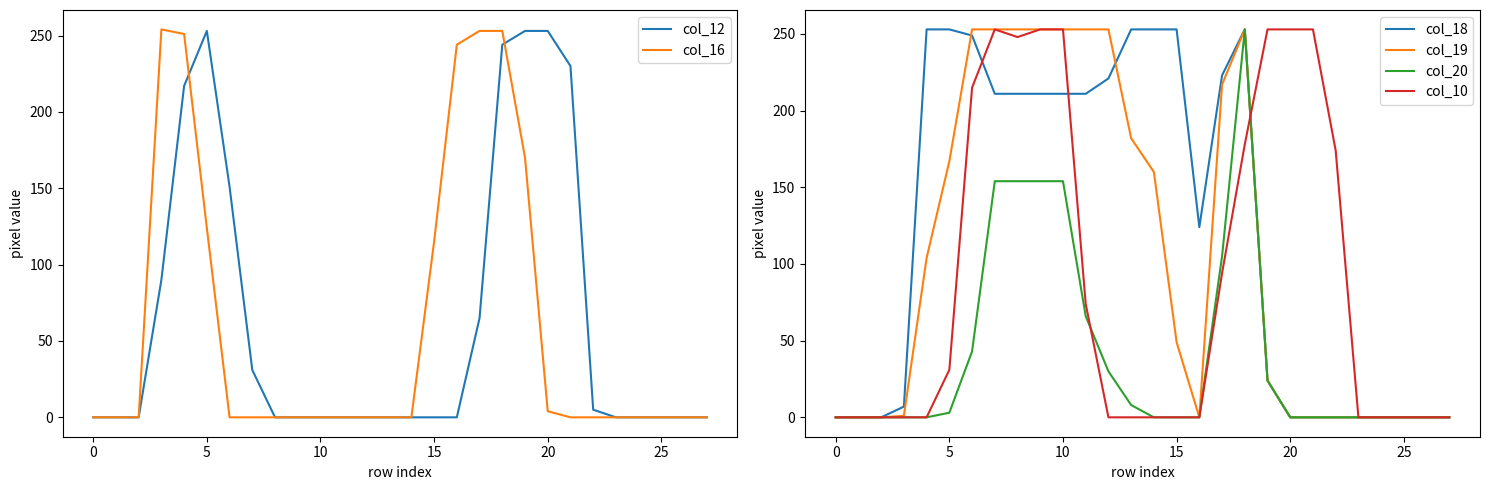

What is the greatest value displayed?

254